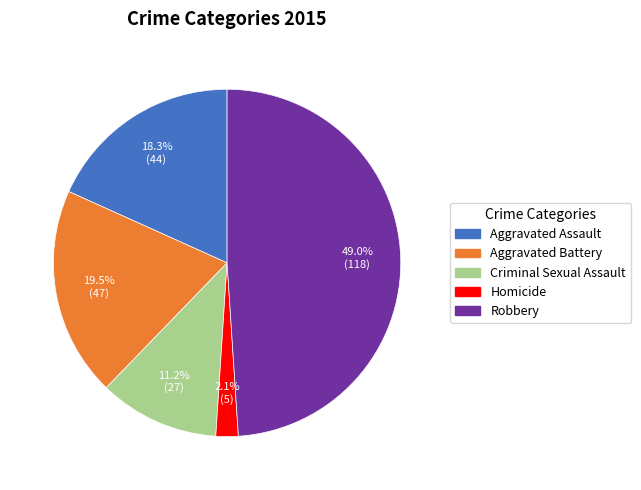

Does Robbery account for over 50% of the chart?

No